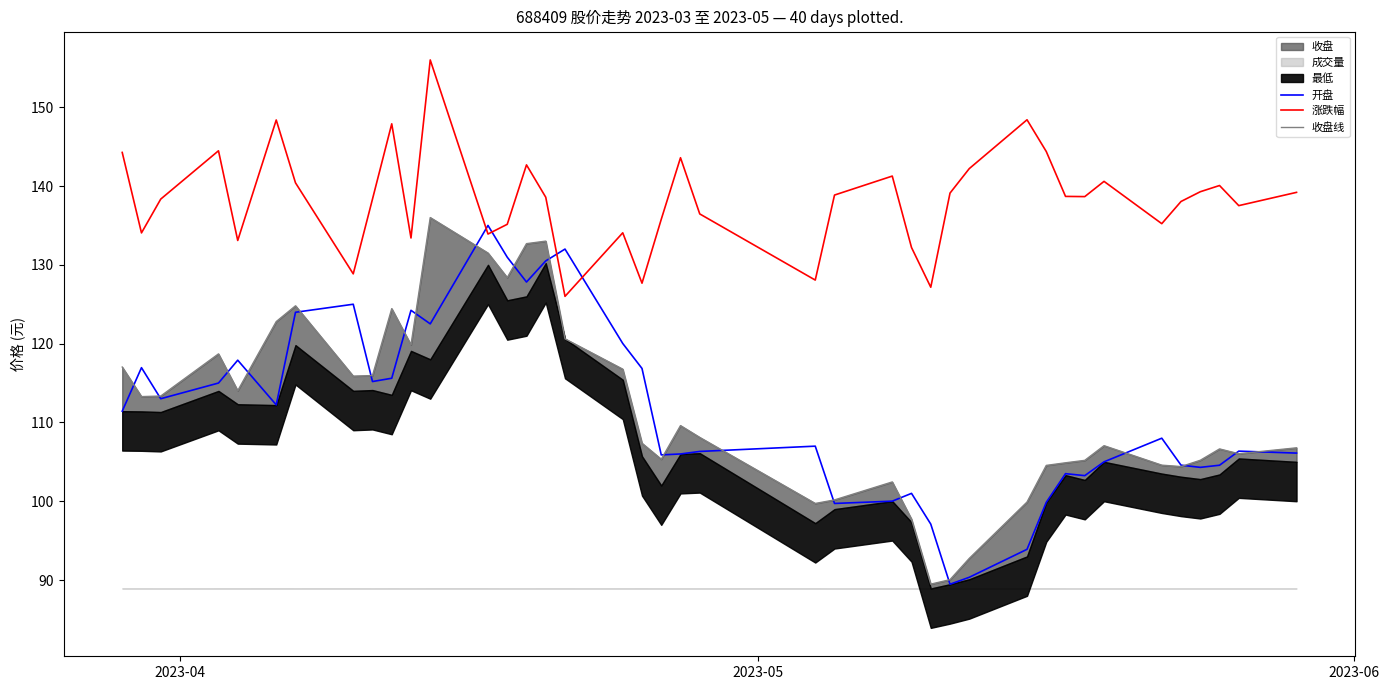

True or false: 涨跌幅 and 开盘 intersect in this chart.

True